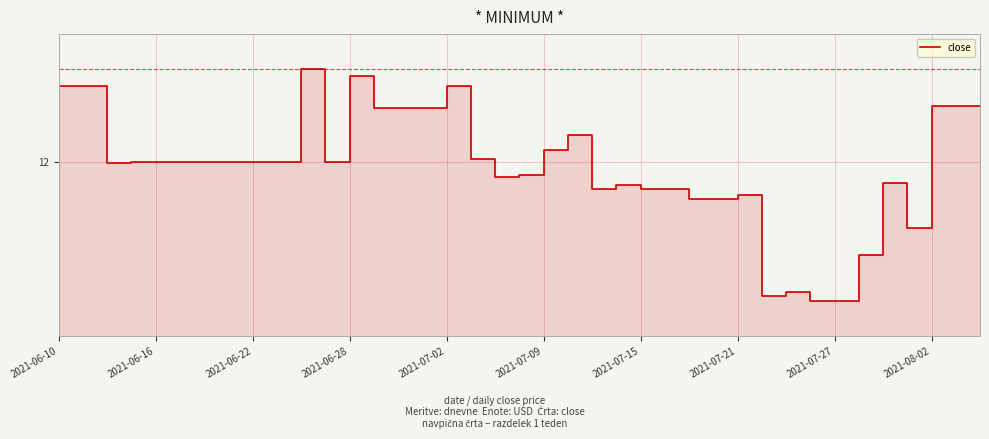

What is the sum of all values?

466.6